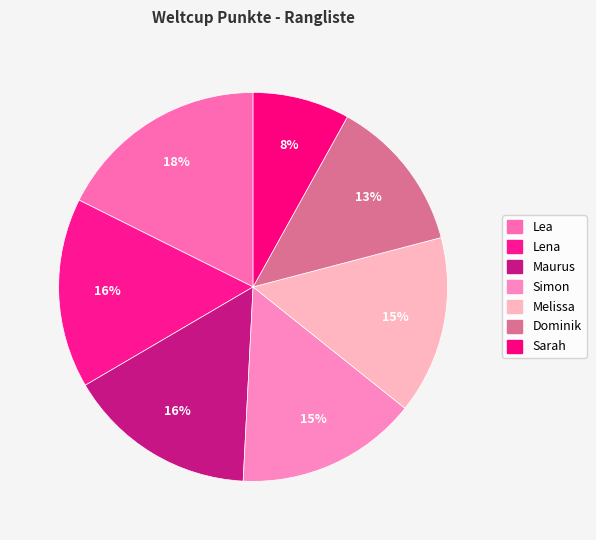

Which slice is the smallest?

Sarah